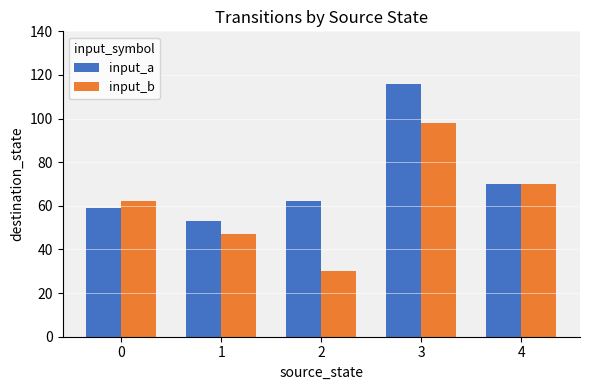

Count the input_b values in the range 47 to 70.

3